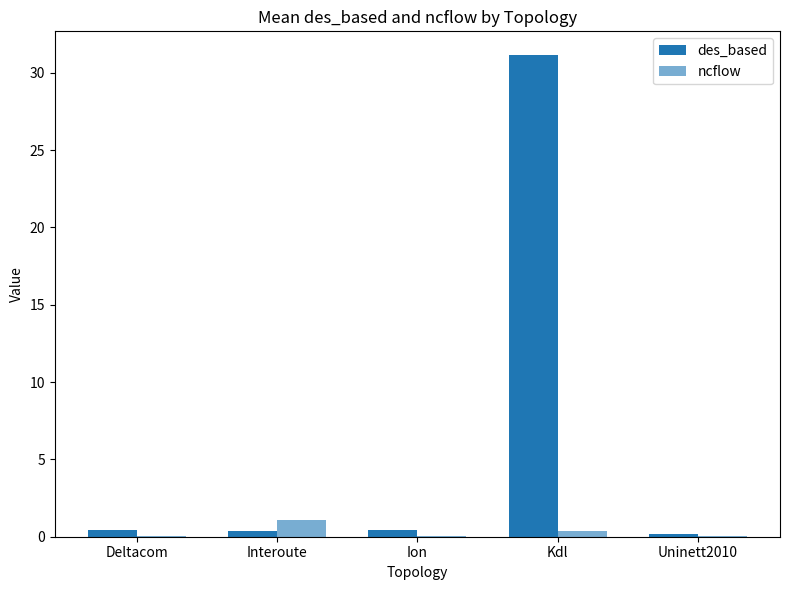

What is the sum of all ncflow values?

1.5